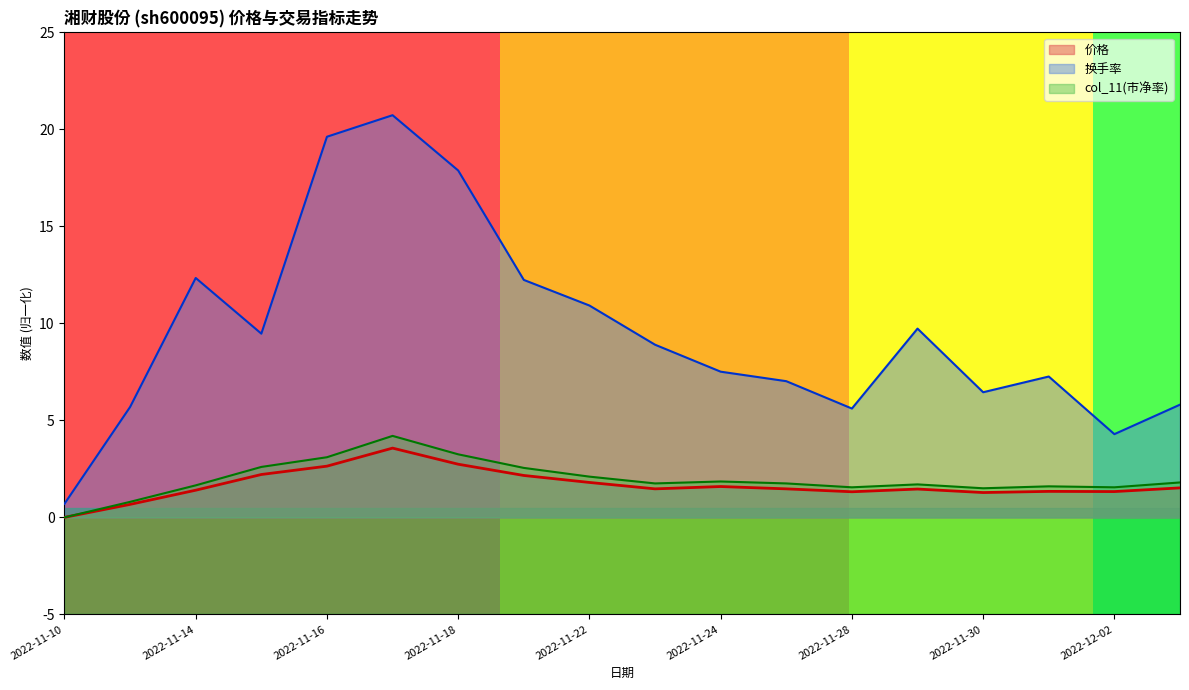

What is the lowest value of the 换手率 series?

0.7